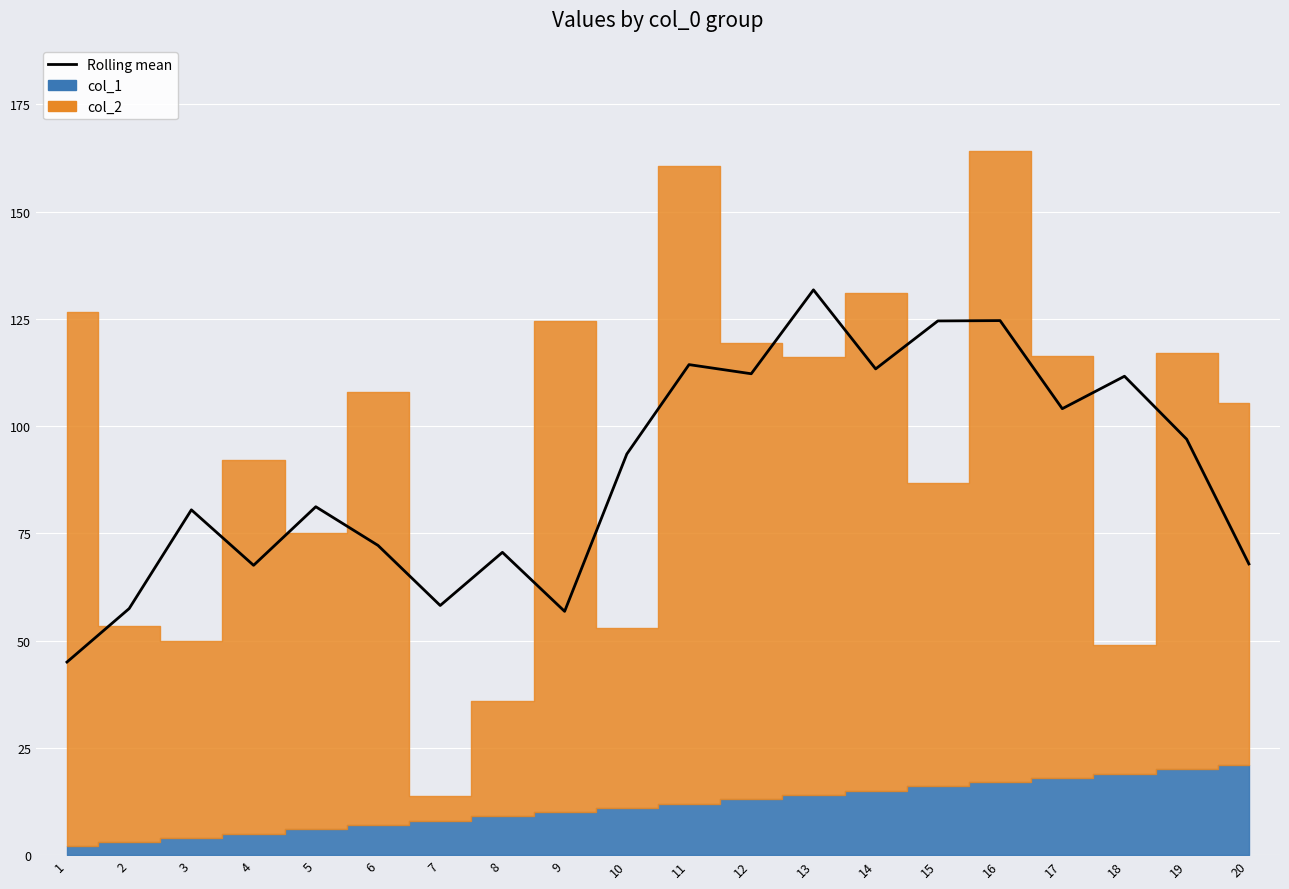

List the labels in order of value, largest first.

13, 16, 15, 11, 14, 12, 18, 17, 19, 10, 5, 3, 6, 8, 20, 4, 7, 2, 9, 1